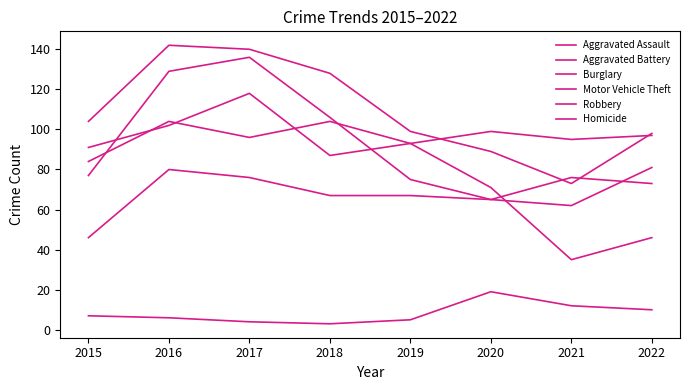

Is this an area chart (filled region under the line)?

No